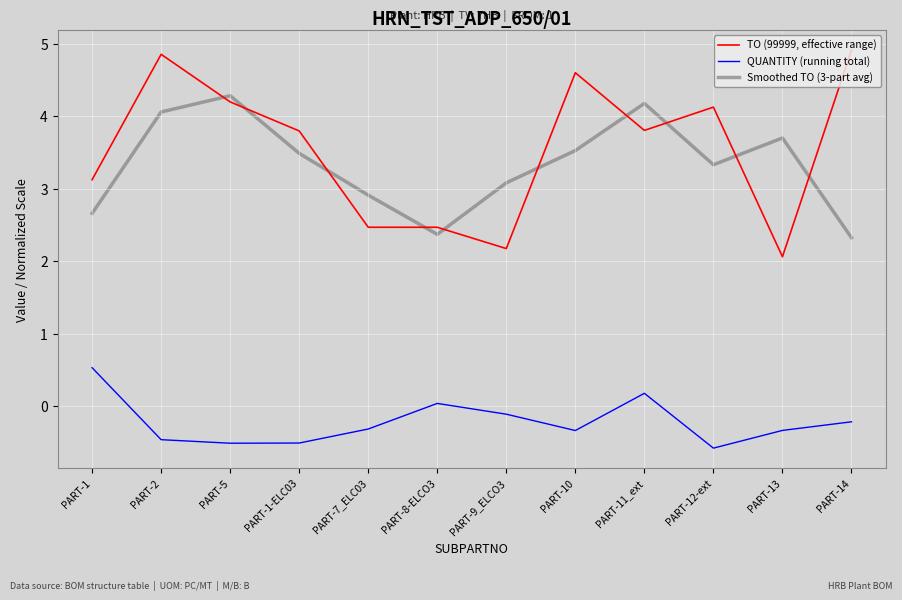

Which category has the lowest value in the QUANTITY (running total) series?

PART-12-ext